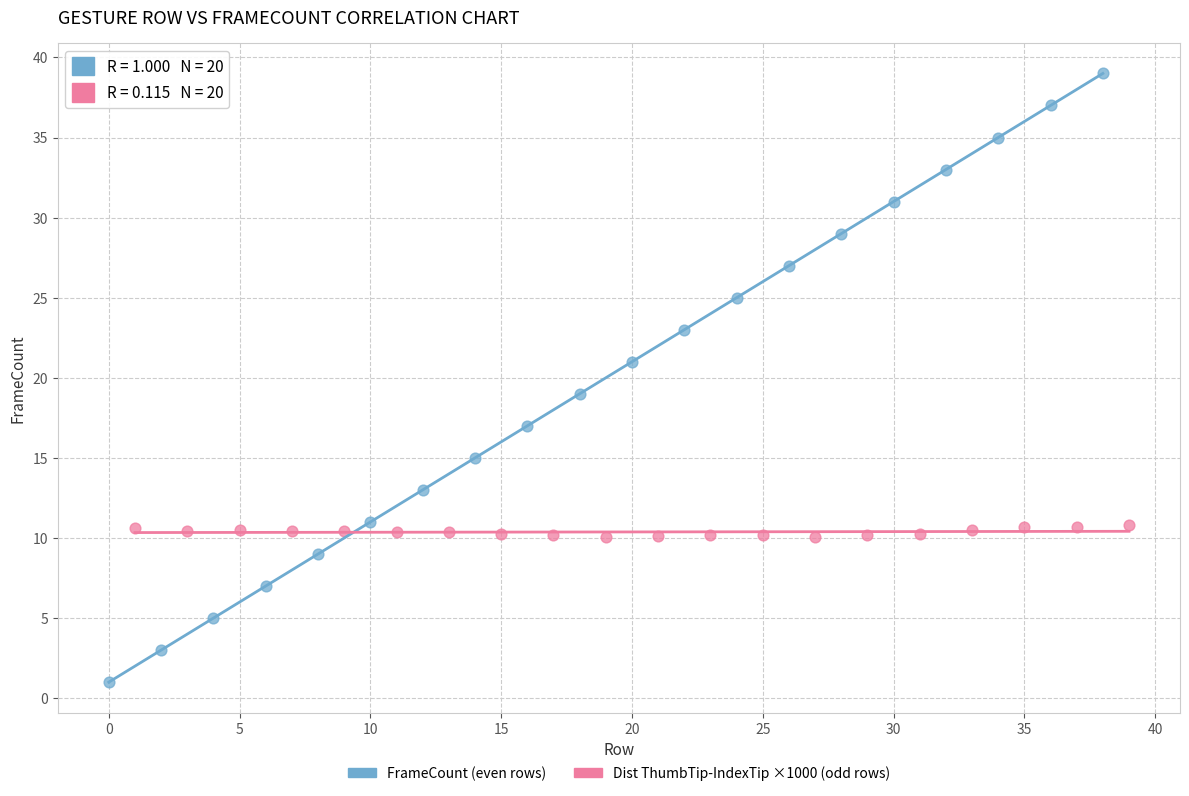

Which series contains the highest Y value?

FrameCount (even rows)